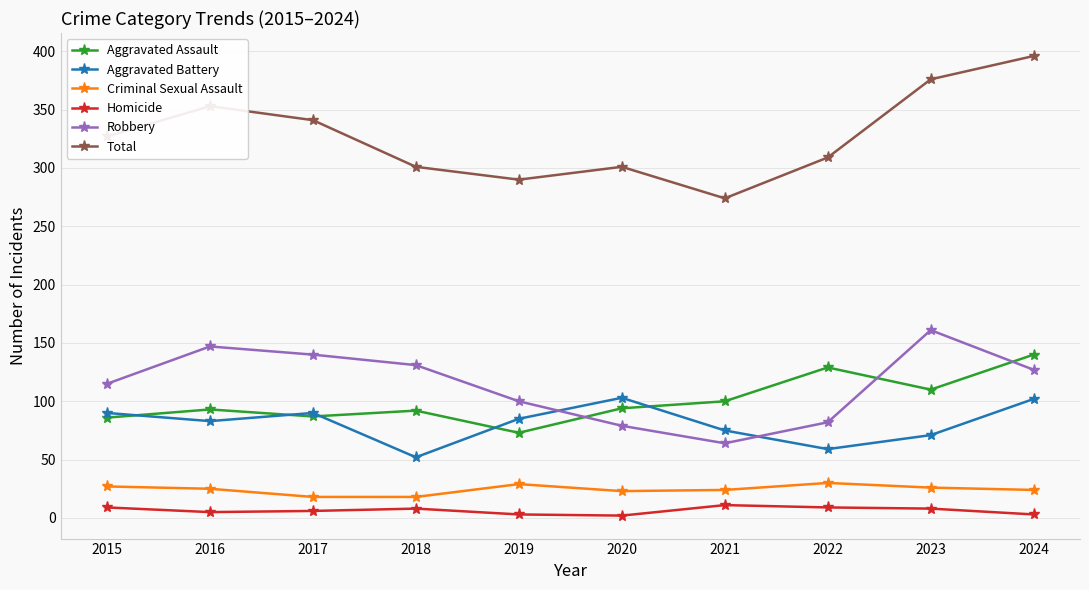

Which series has the largest range (max minus min)?

Total